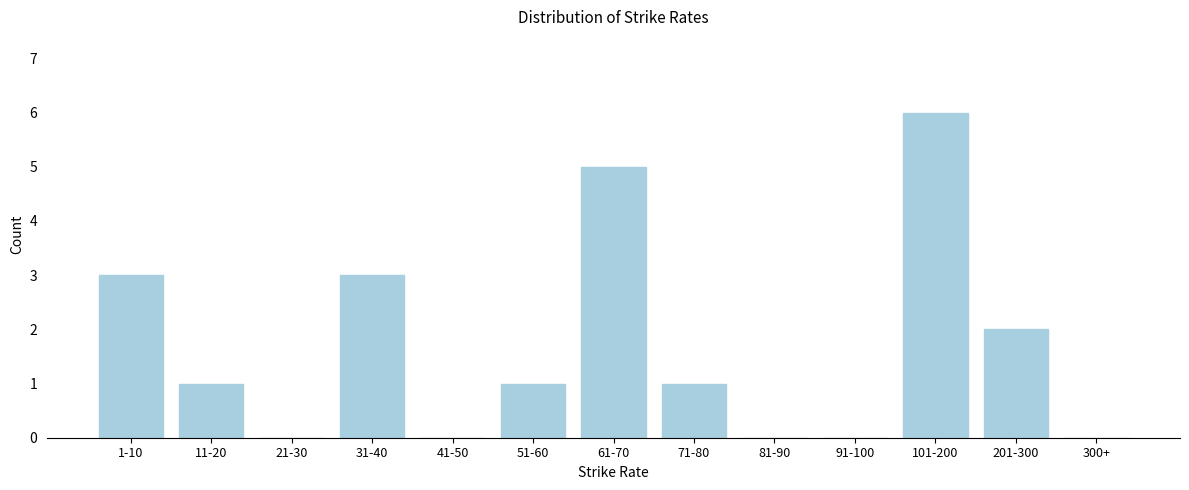

Reading left to right, transcribe all the data shown in this chart.

1-10=3	11-20=1	21-30=0	31-40=3	41-50=0	51-60=1	61-70=5	71-80=1	81-90=0	91-100=0	101-200=6	201-300=2	300+=0